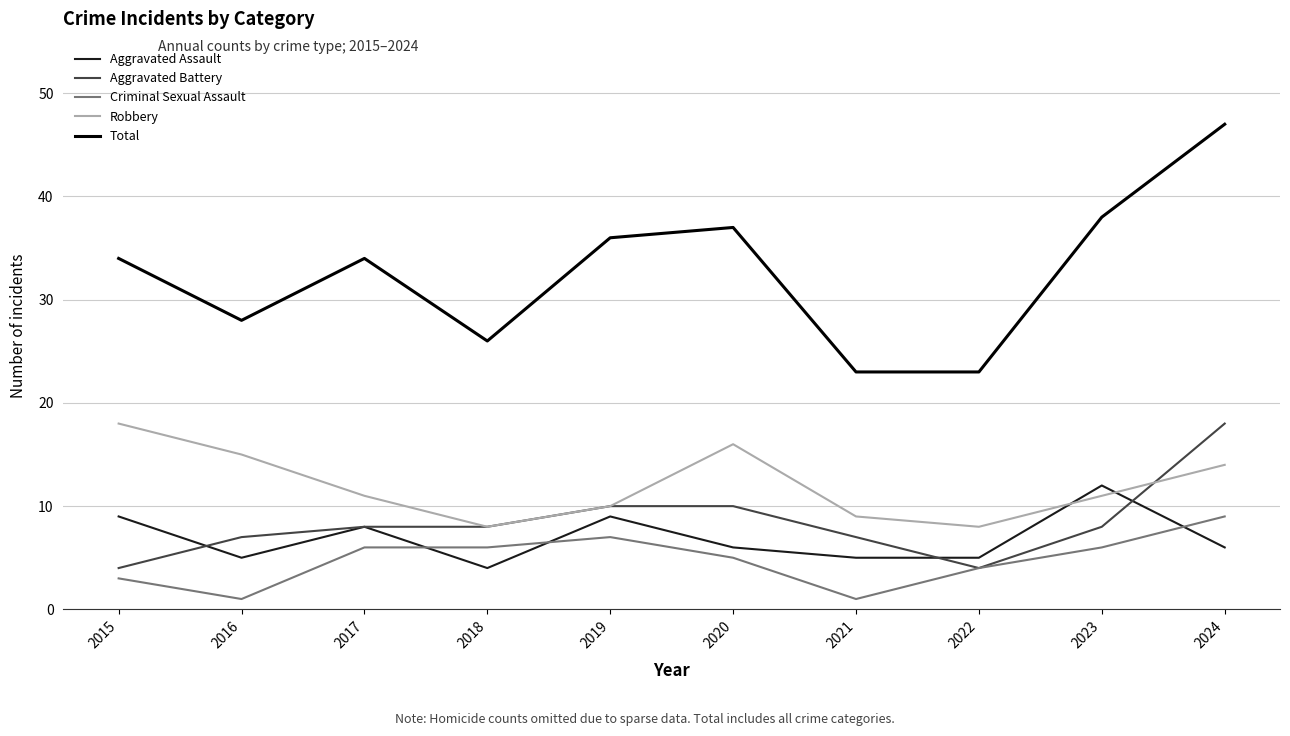

What is the difference between the maximum and minimum values in the Total series?

24